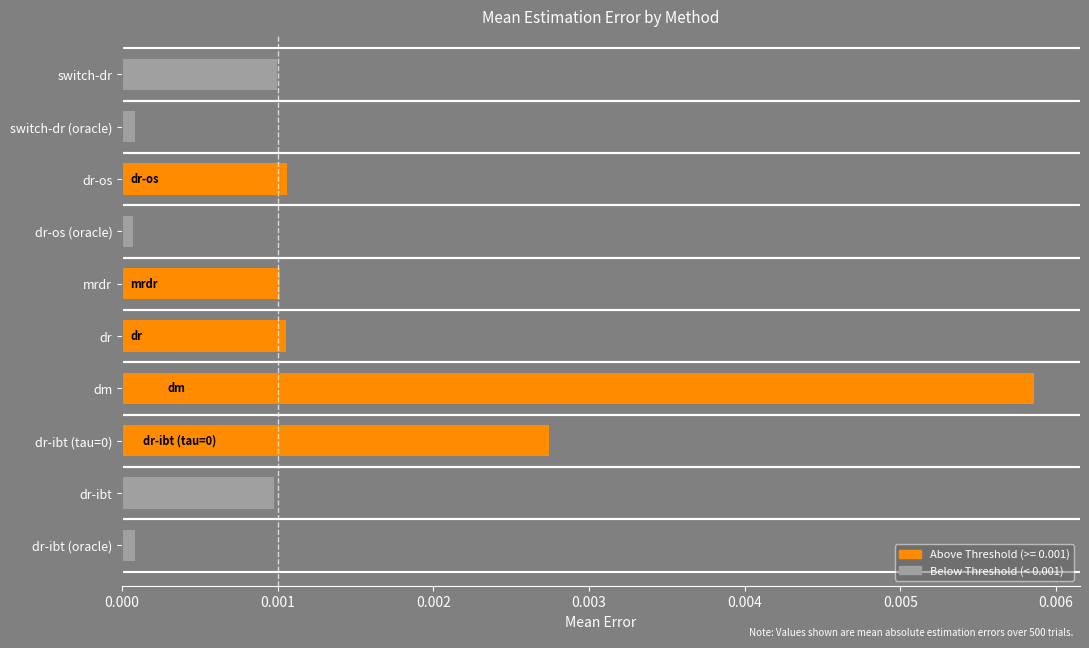

Are the bars horizontal?

Yes